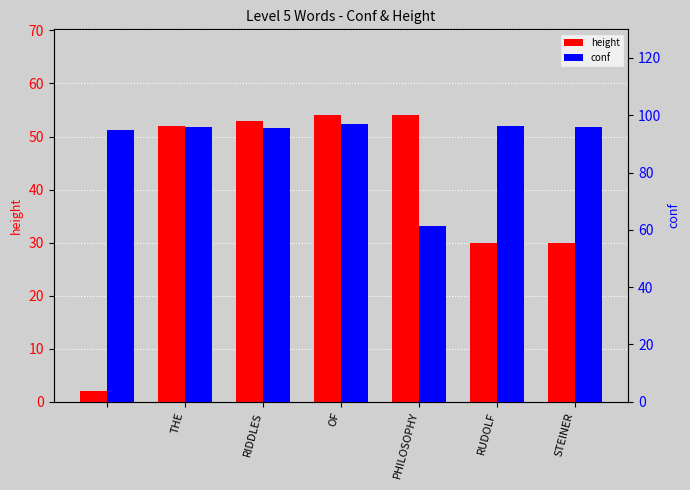

Which series has the largest range (max minus min)?

height